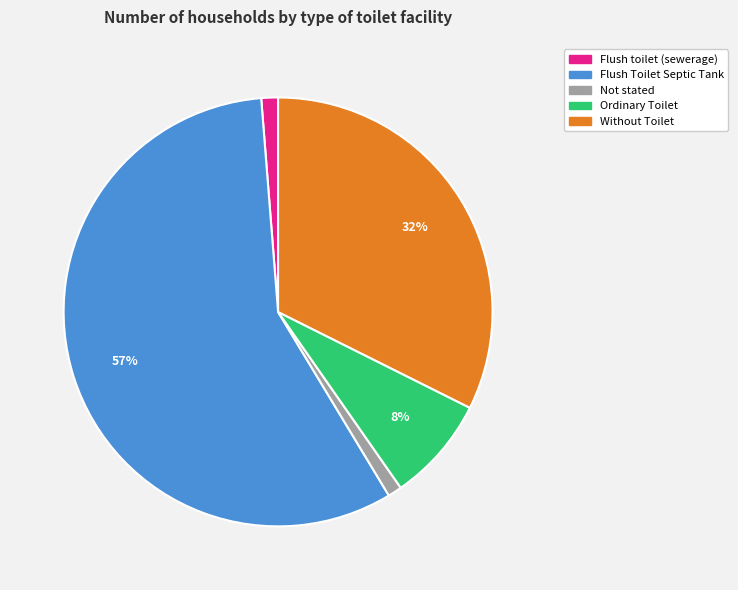

To the nearest percent, what is the difference between the Without Toilet and Ordinary Toilet slice percentages?

24%